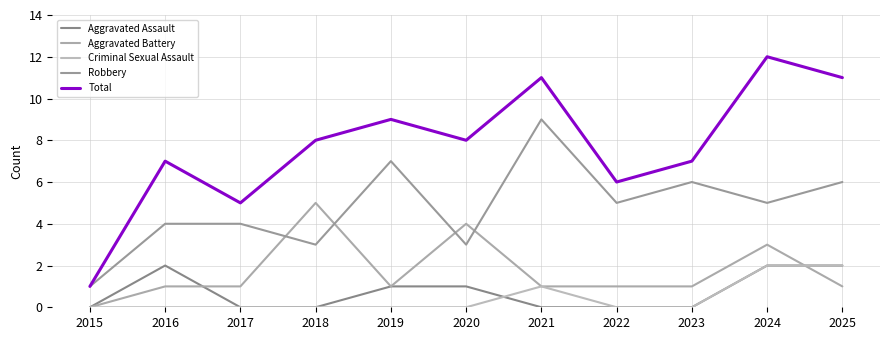

Reading right to left, what are all the values shown in this chart?

Aggravated Assault: 2	2	0	0	0	1	1	0	0	2	0
Aggravated Battery: 1	3	1	1	1	4	1	5	1	1	0
Criminal Sexual Assault: 2	2	0	0	1	0	0	0	0	0	0
Robbery: 6	5	6	5	9	3	7	3	4	4	1
Total: 11	12	7	6	11	8	9	8	5	7	1